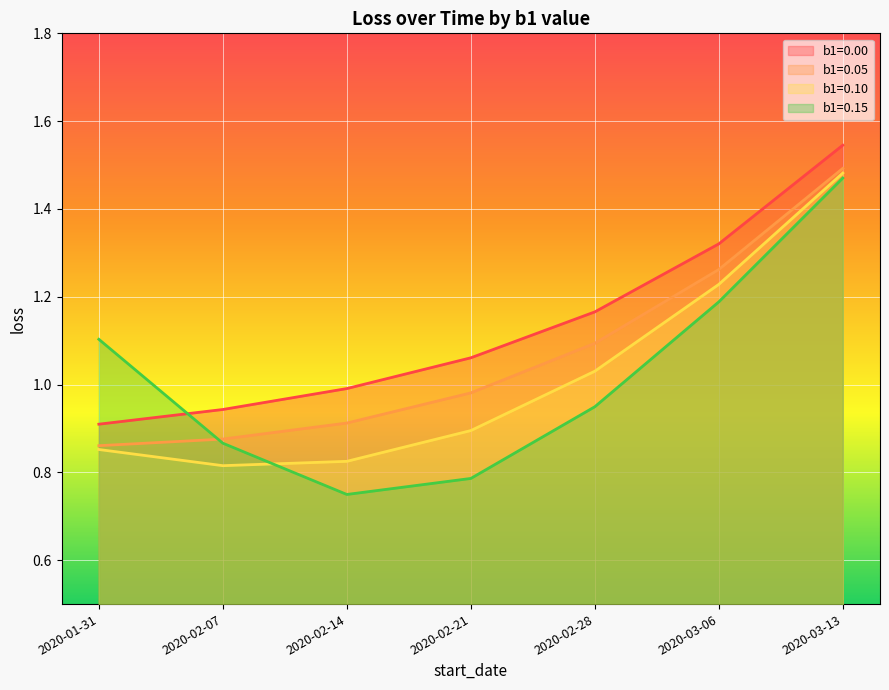

What is the difference between the highest and lowest values at 2020-02-14?

0.2